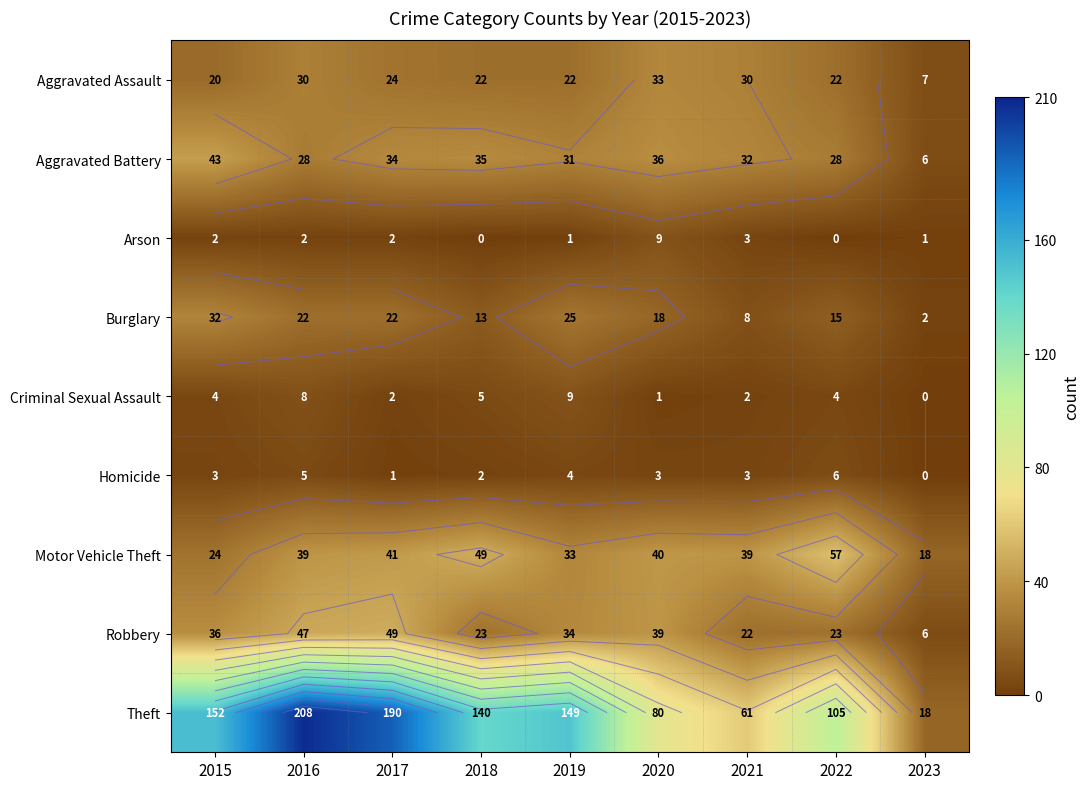

At which category is the sum across all series the highest?

2016